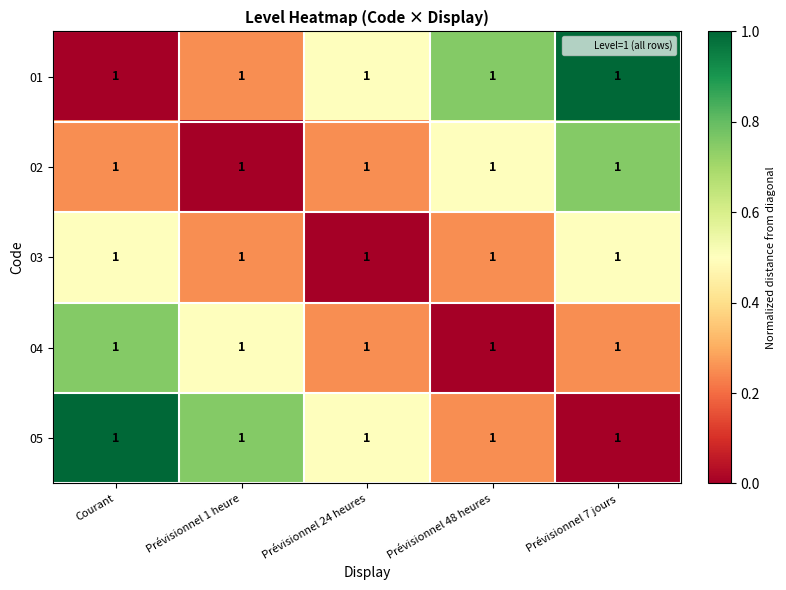

How many data points does each series have?

5